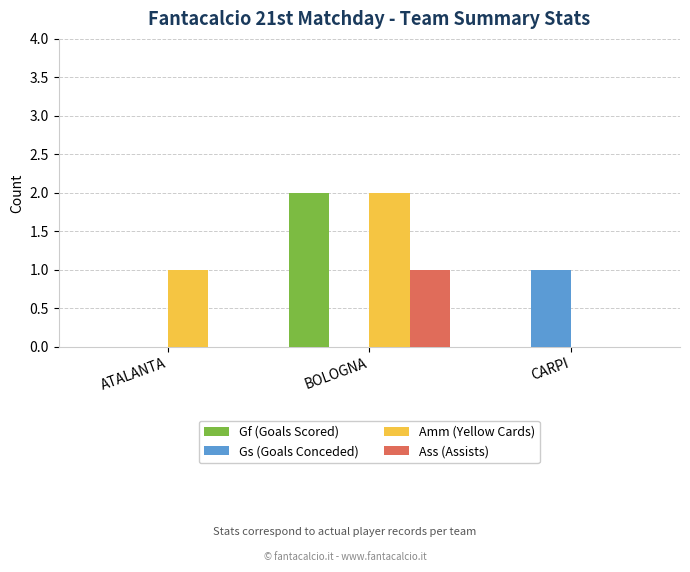

How many distinct data groups are displayed?

4